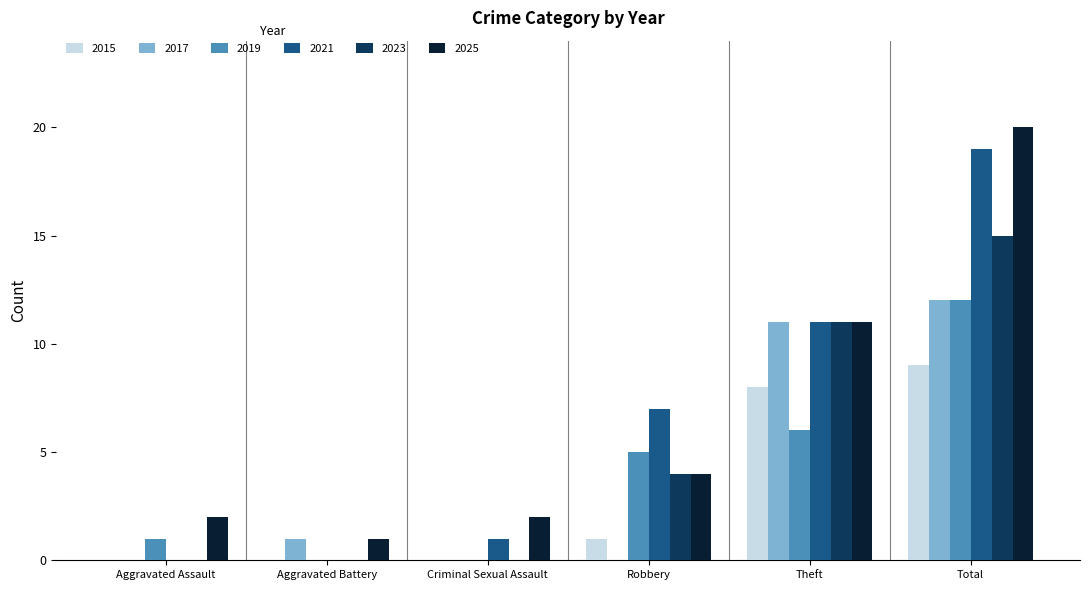

At which category is the sum across all series the highest?

Total